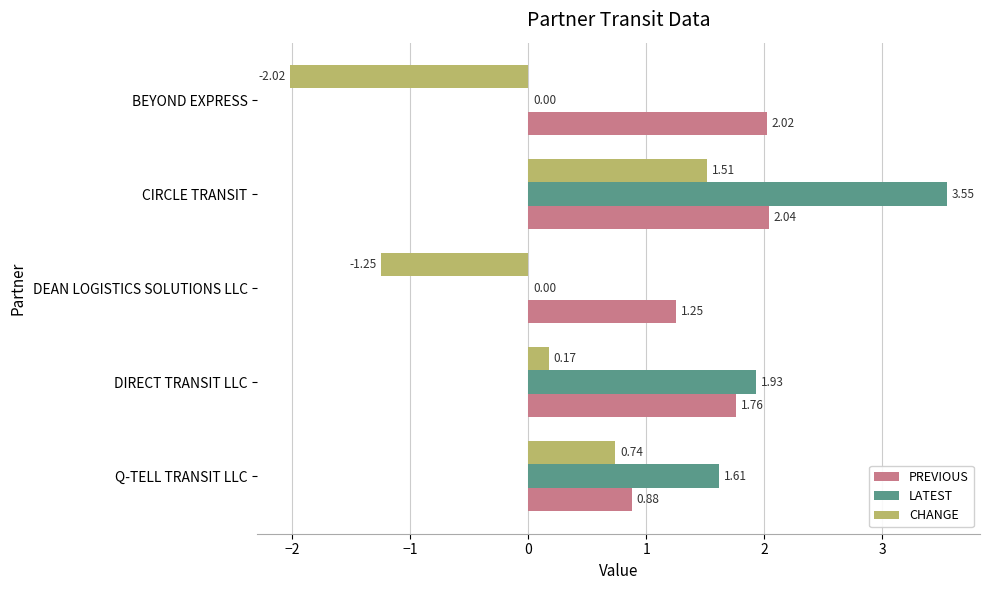

What is the total value across all series at DIRECT TRANSIT LLC?

3.9